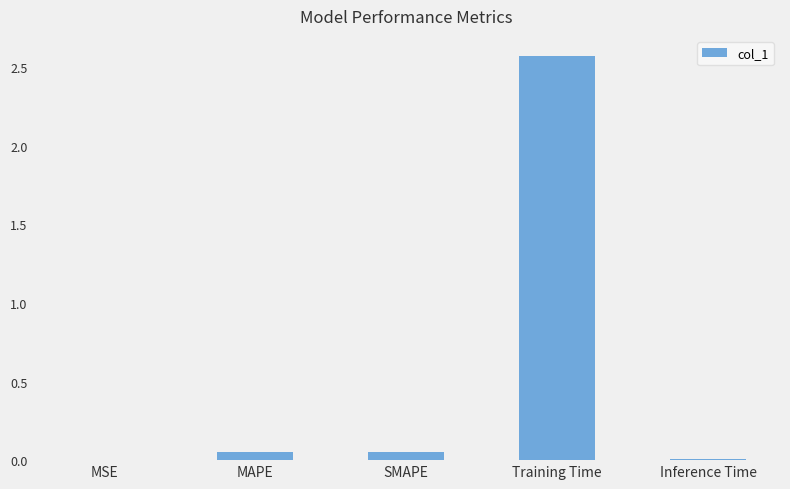

Which label corresponds to the largest value in the chart?

Training Time